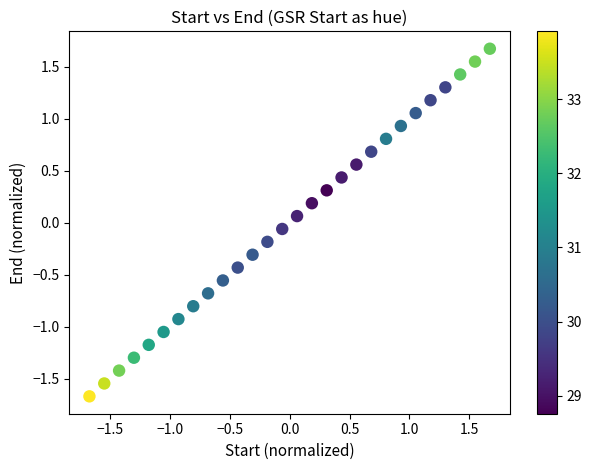

What is the range of Y values (max minus min)?

3.3